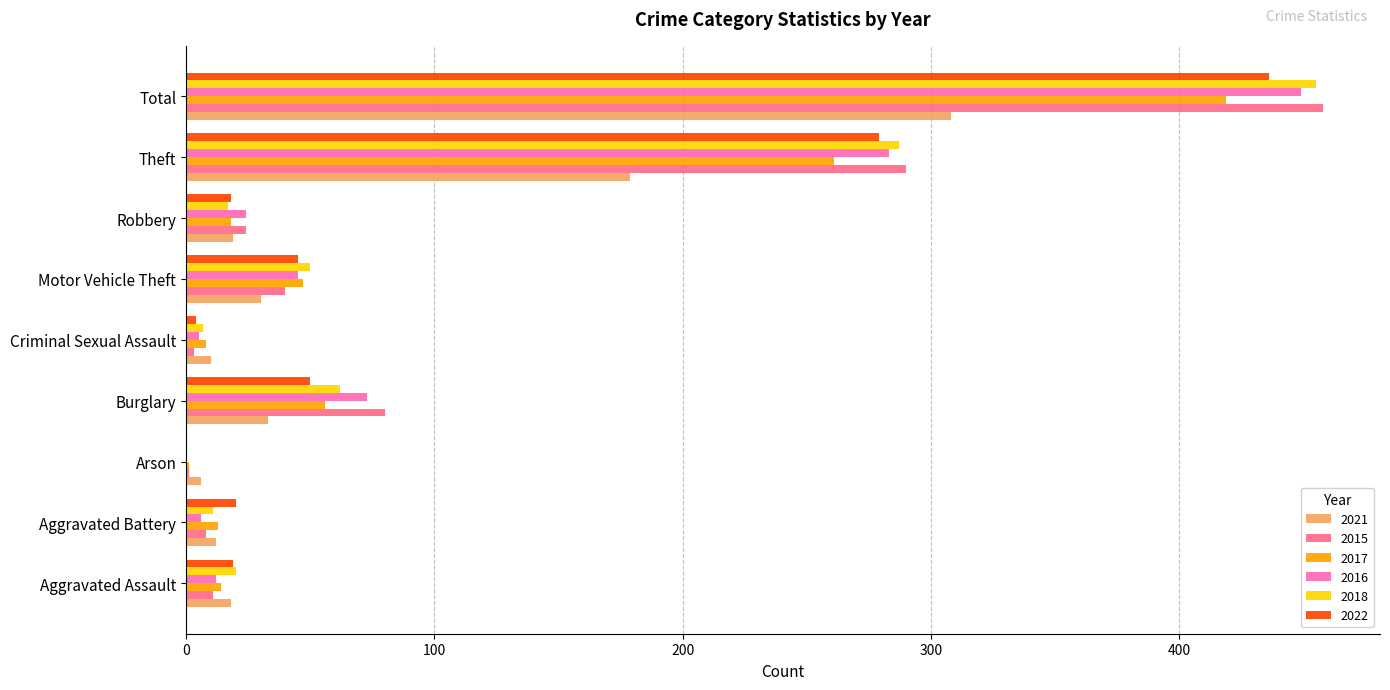

Is the value of 2015 at Arson greater than the value of 2017 at Total?

No